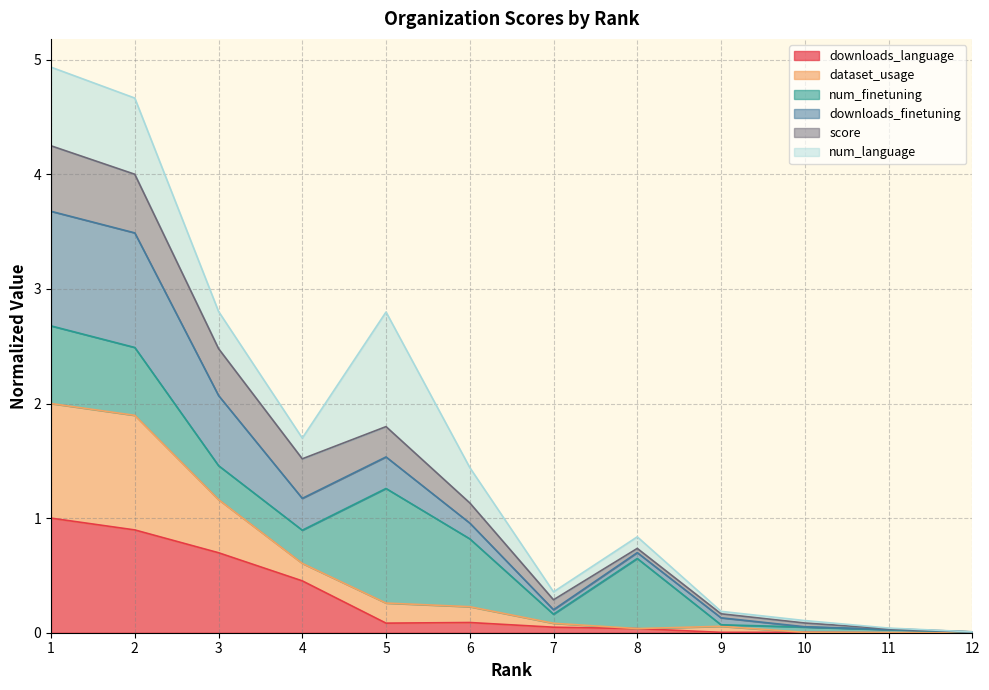

At how many categories does at least one series exceed 1?

6